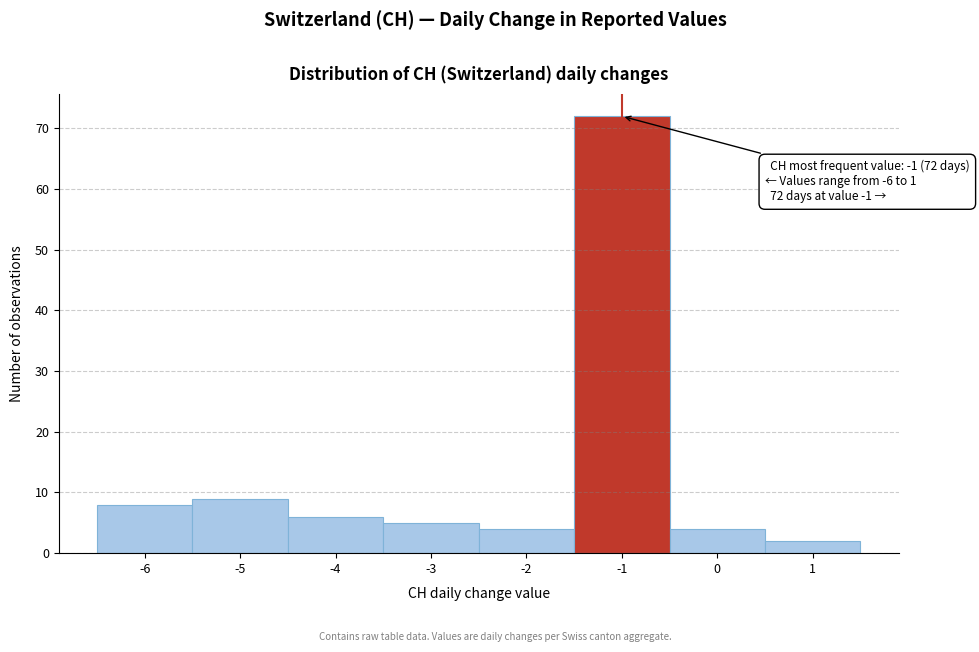

Which range on the x-axis has the tallest bar?

-1.5 to -0.5